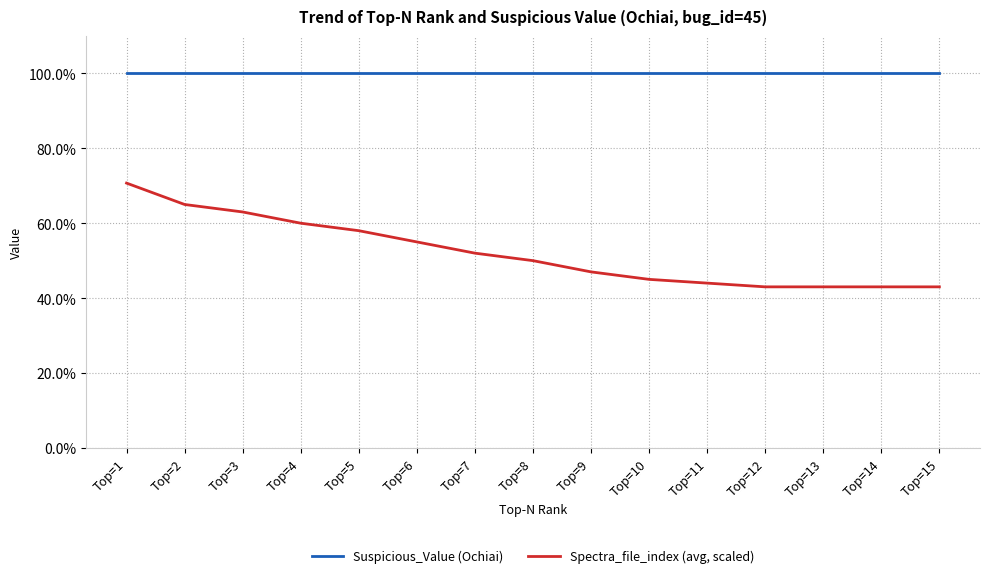

What is the value of the Spectra_file_index (avg, scaled) point at the 5th from the left?

0.6